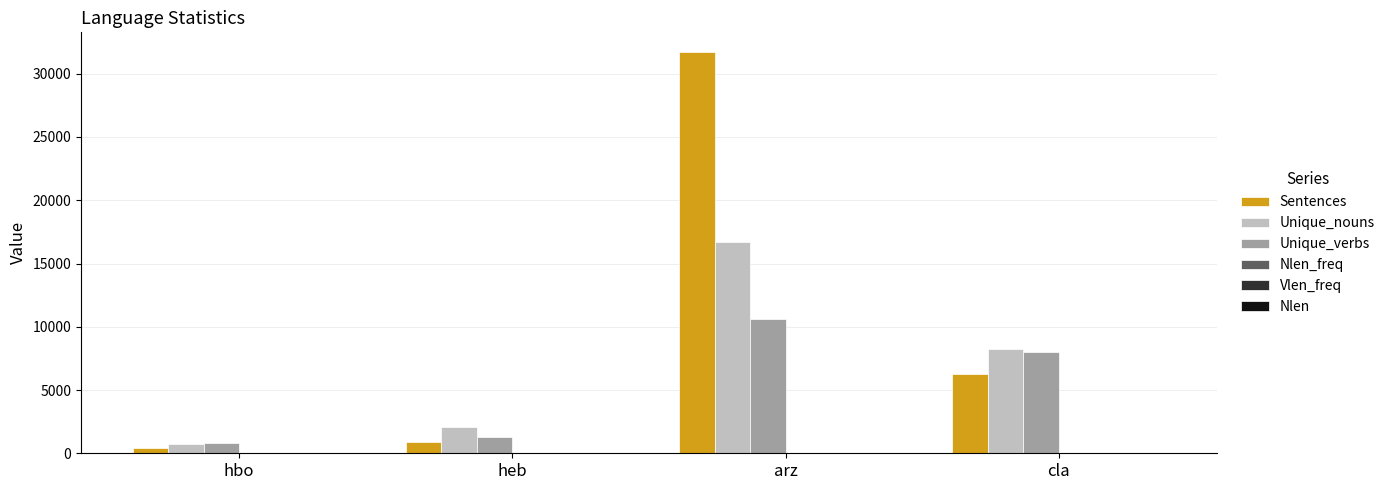

At which label is Unique_verbs closest to 5681?

cla